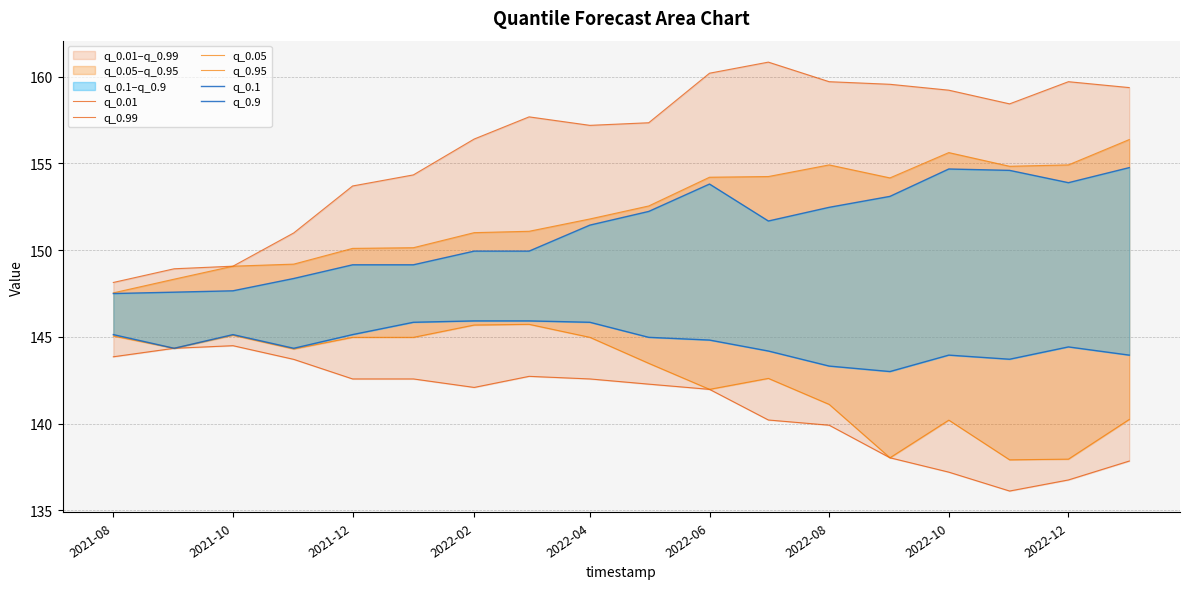

At how many categories does at least one series exceed 152?

14